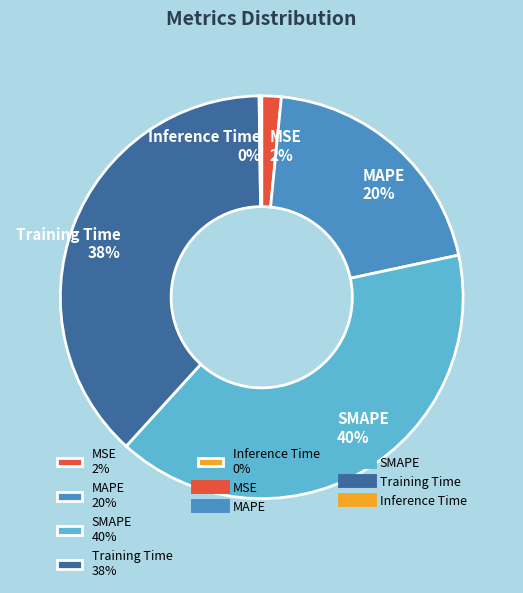

Is it true that MSE is 2% of the pie?

True